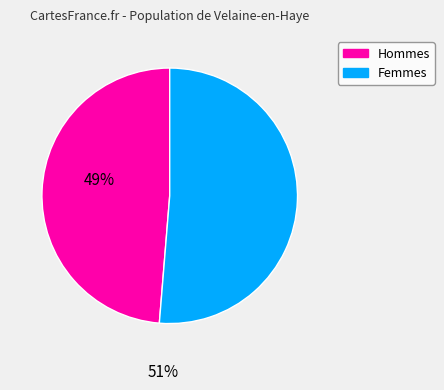

Does any single category account for the majority?

Yes